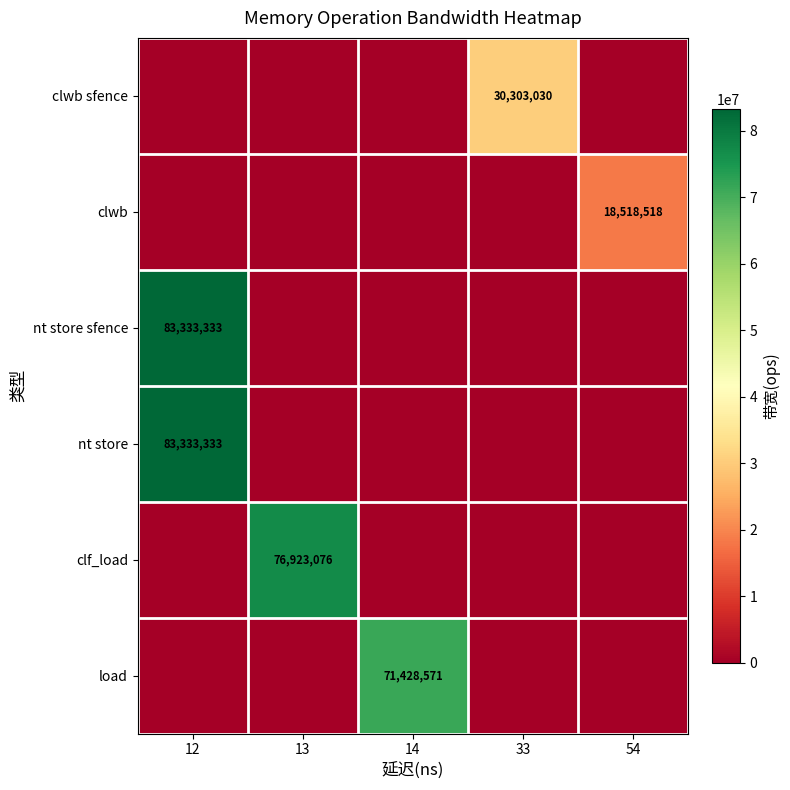

At which category does the chart reach its peak across all series?

12